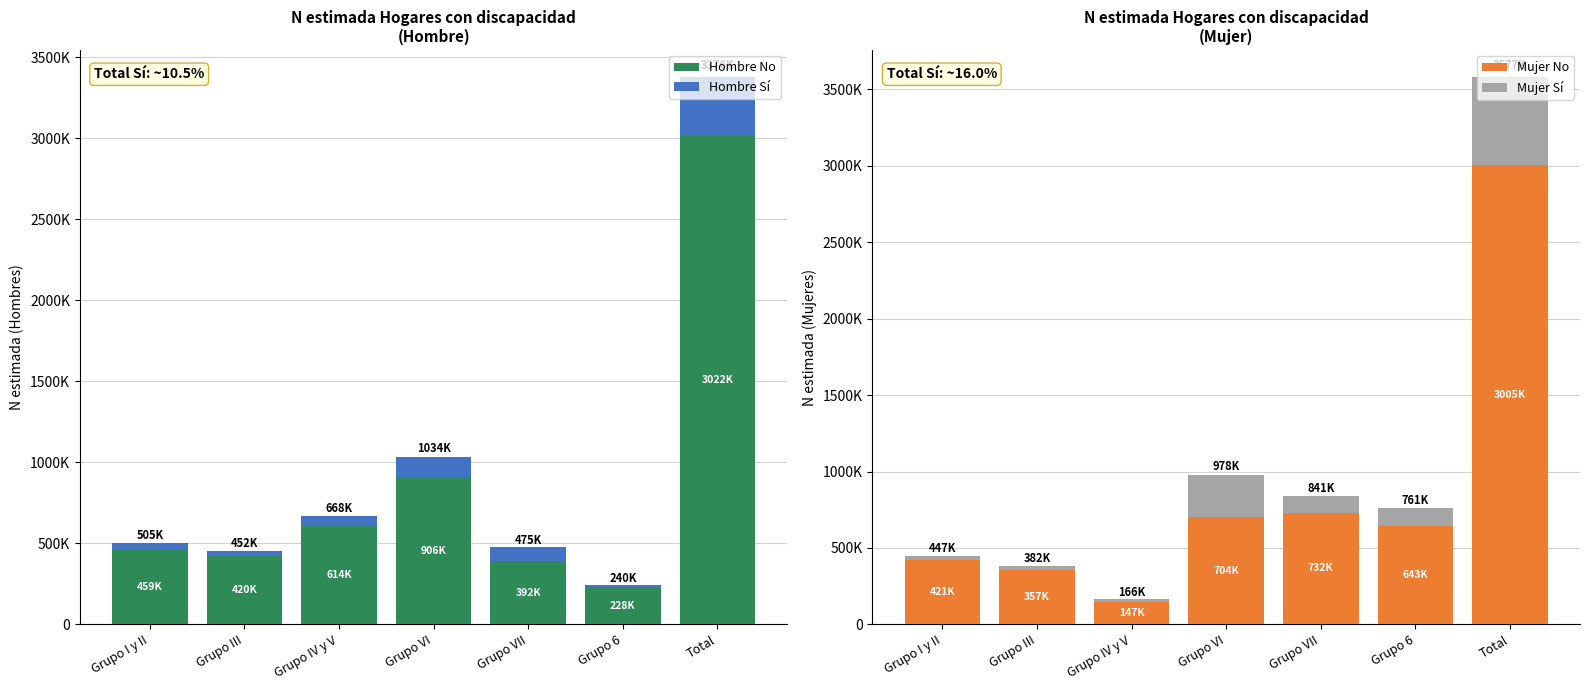

What is the difference between the maximum and minimum values in the Mujer No series?

2858854